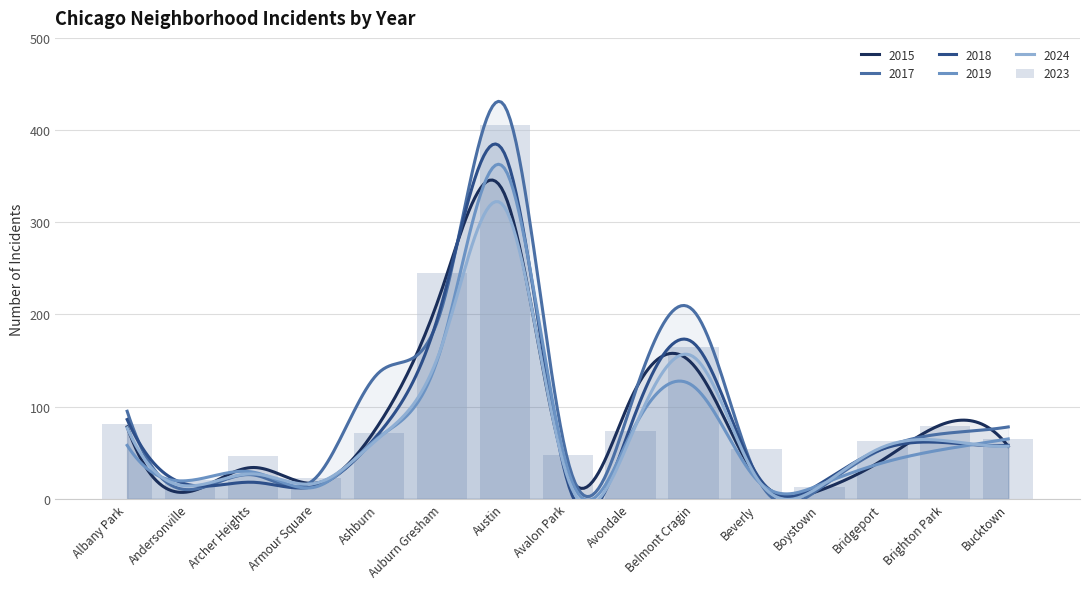

At which label does 2023 first exceed 65?

Albany Park